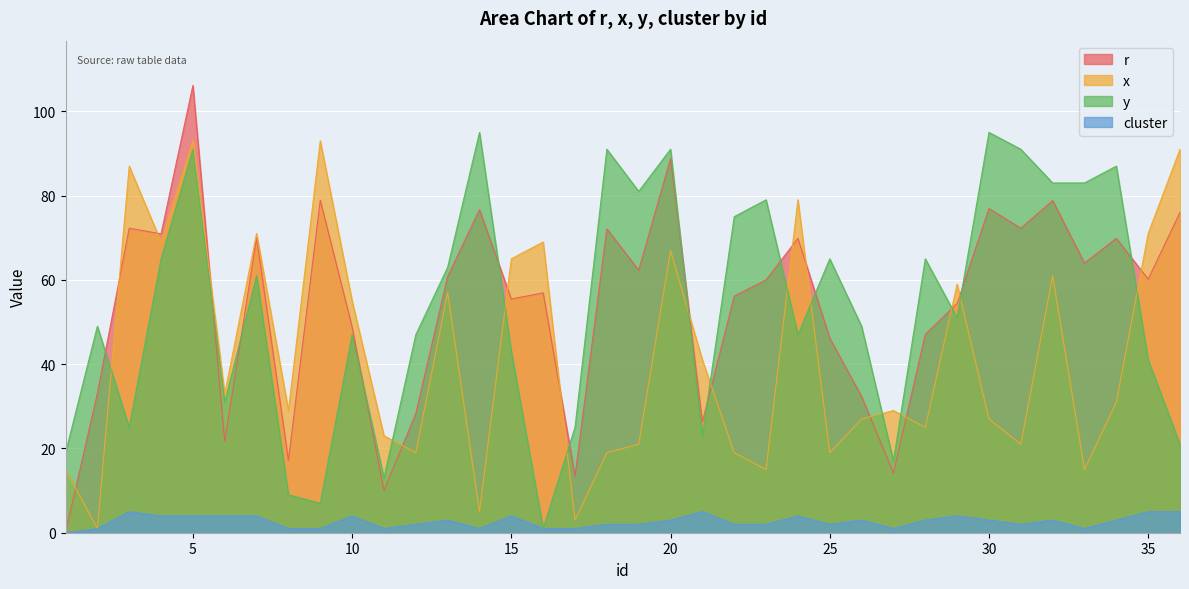

What value does the cluster series have at 29?

4.0